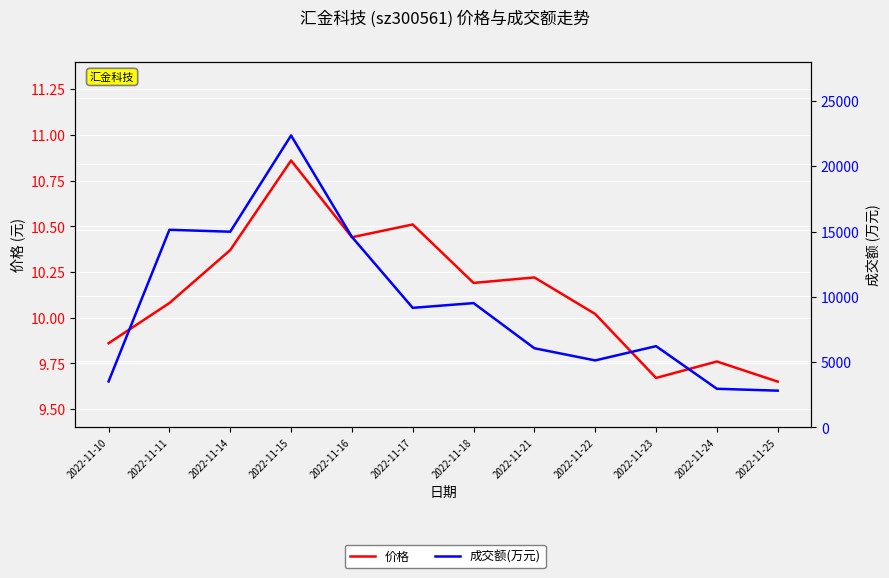

What is the total value across all series at 2022-11-11?

15141.1